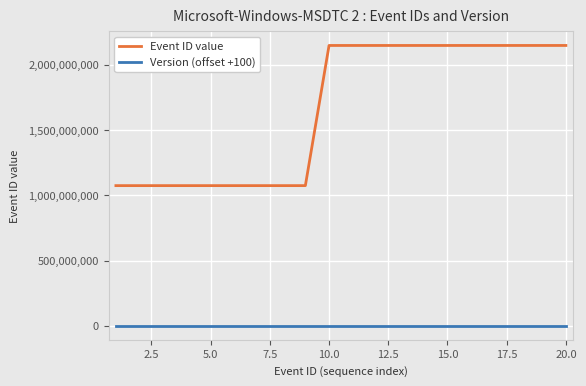

What is the average value of the Event ID value series?

1664316472